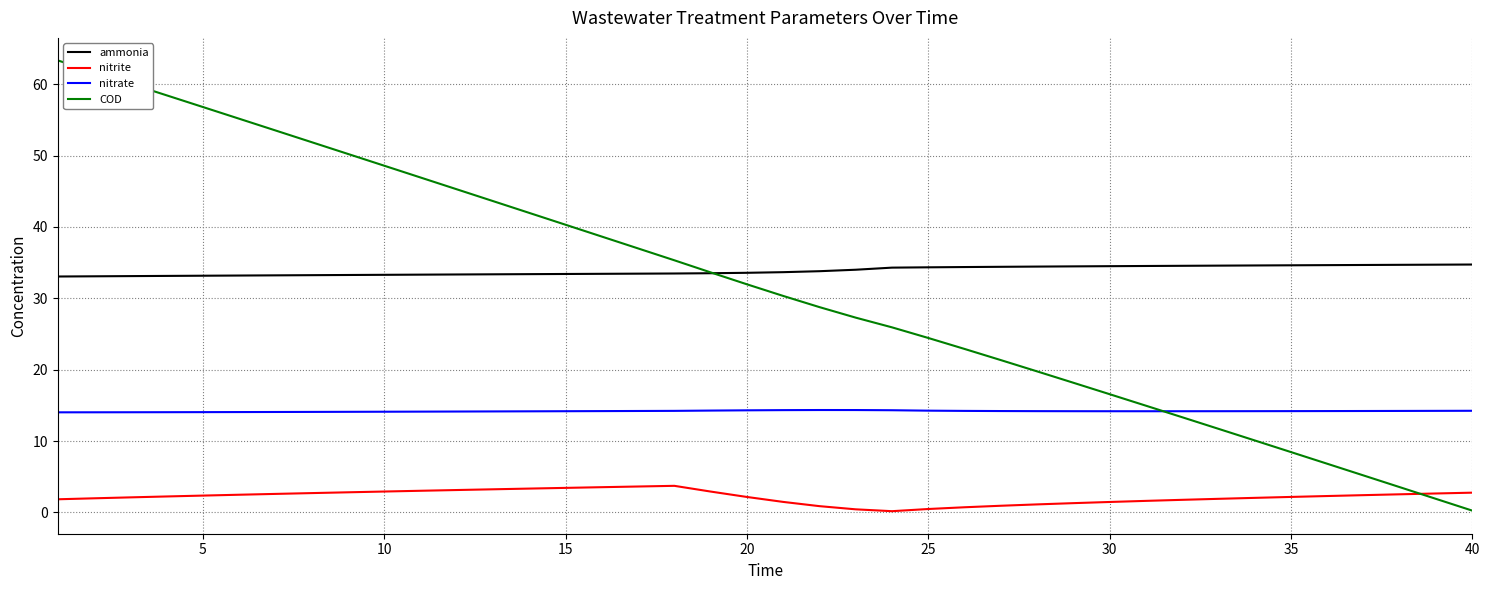

True or false: nitrate and nitrite cross at least once.

False